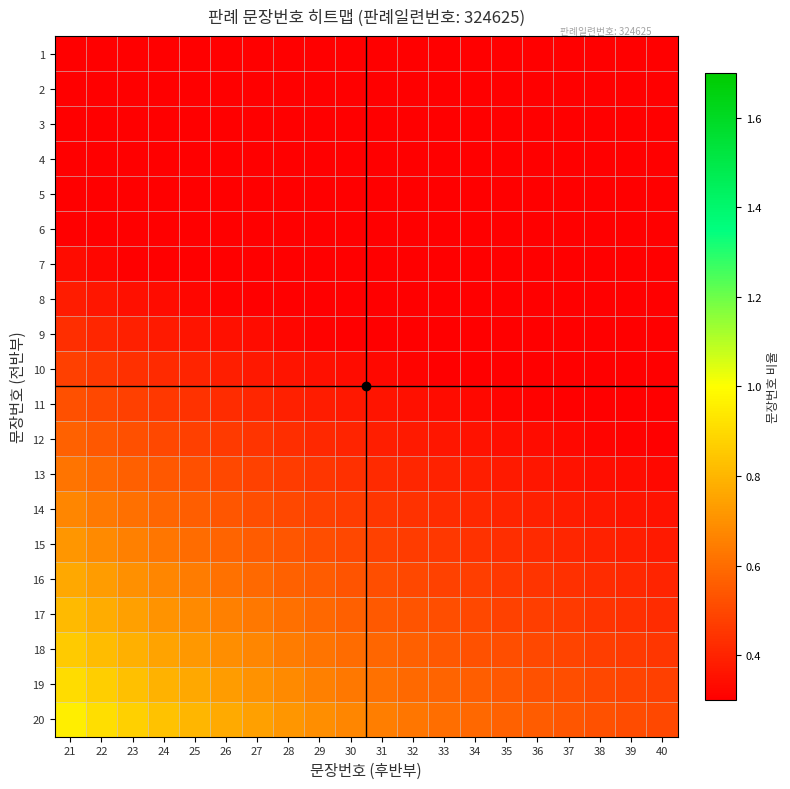

Rank the series by their maximum value, from lowest to highest.

1, 2, 3, 4, 5, 6, 7, 8, 9, 10, 11, 12, 13, 14, 15, 16, 17, 18, 19, 20